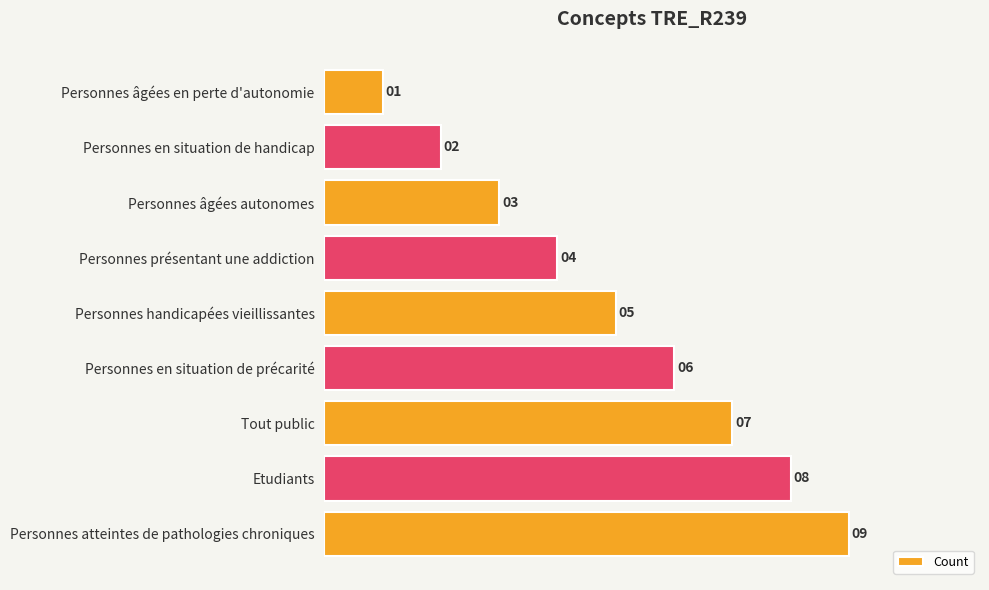

List the labels in order of value, smallest first.

Personnes âgées en perte d'autonomie, Personnes en situation de handicap, Personnes âgées autonomes, Personnes présentant une addiction, Personnes handicapées vieillissantes, Personnes en situation de précarité, Tout public, Etudiants, Personnes atteintes de pathologies chroniques